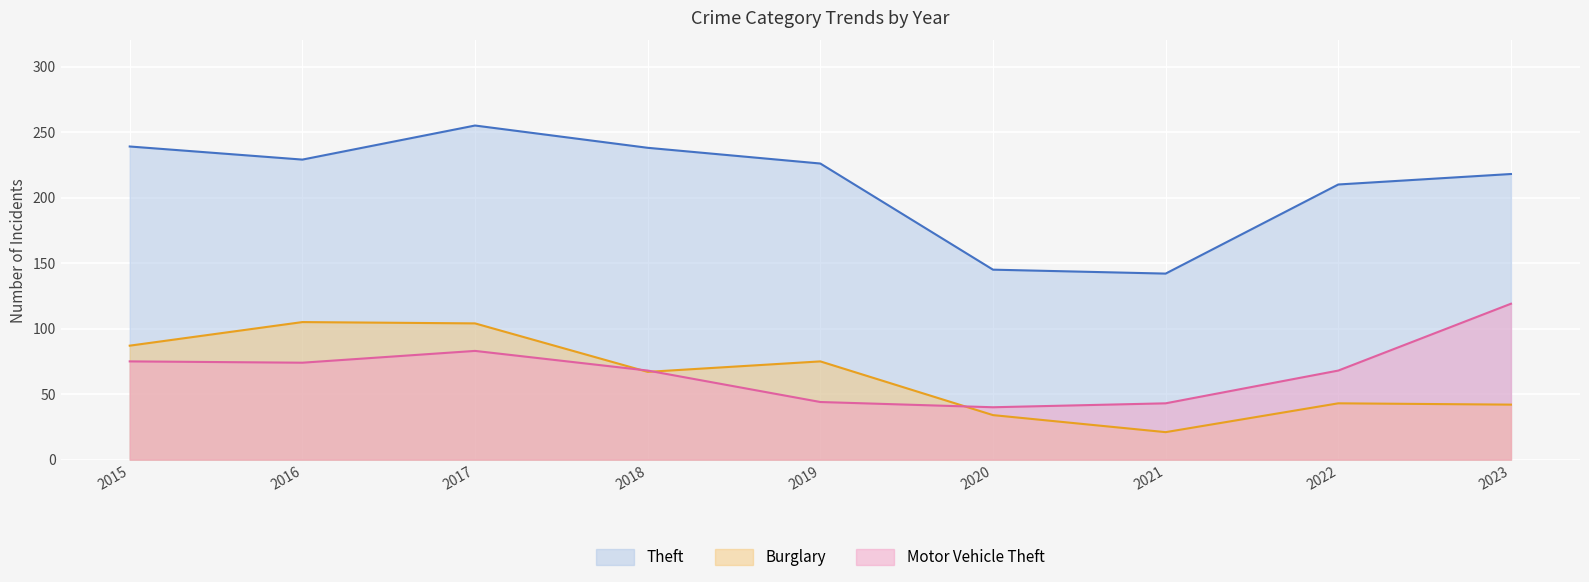

What is the difference between the maximum and second lowest values in the Motor Vehicle Theft series?

76